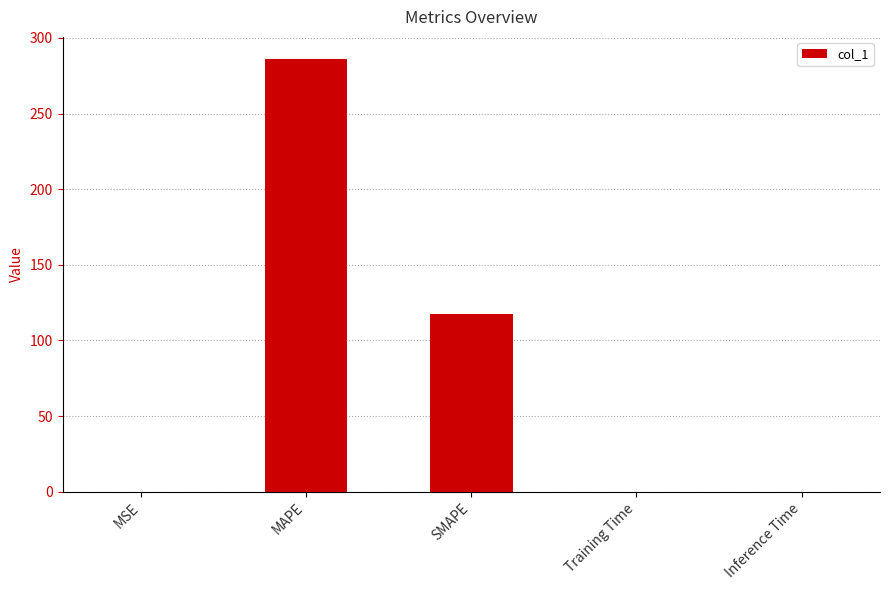

Which has a higher value, SMAPE or Training Time?

SMAPE